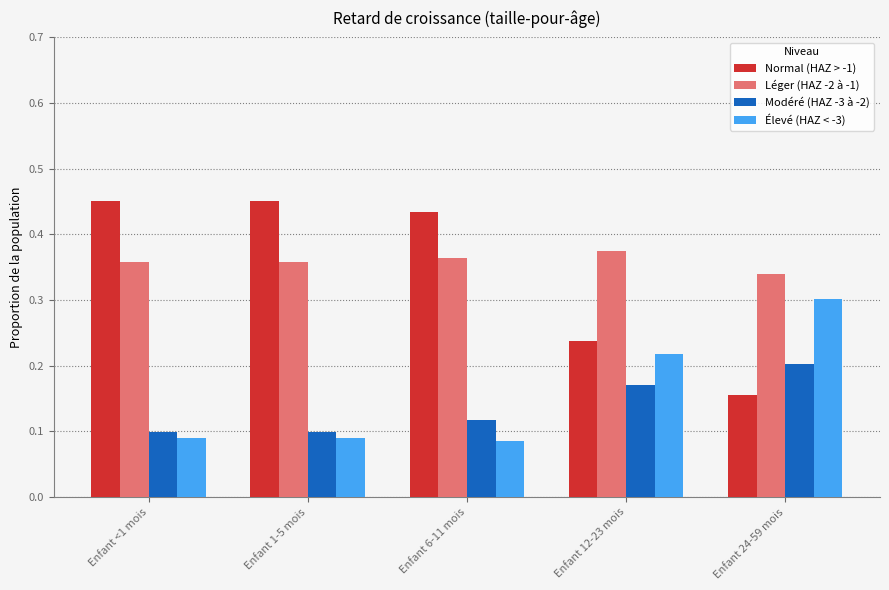

Between Enfant 6-11 mois and Enfant 12-23 mois, which series saw the biggest shift?

Normal (HAZ > -1)